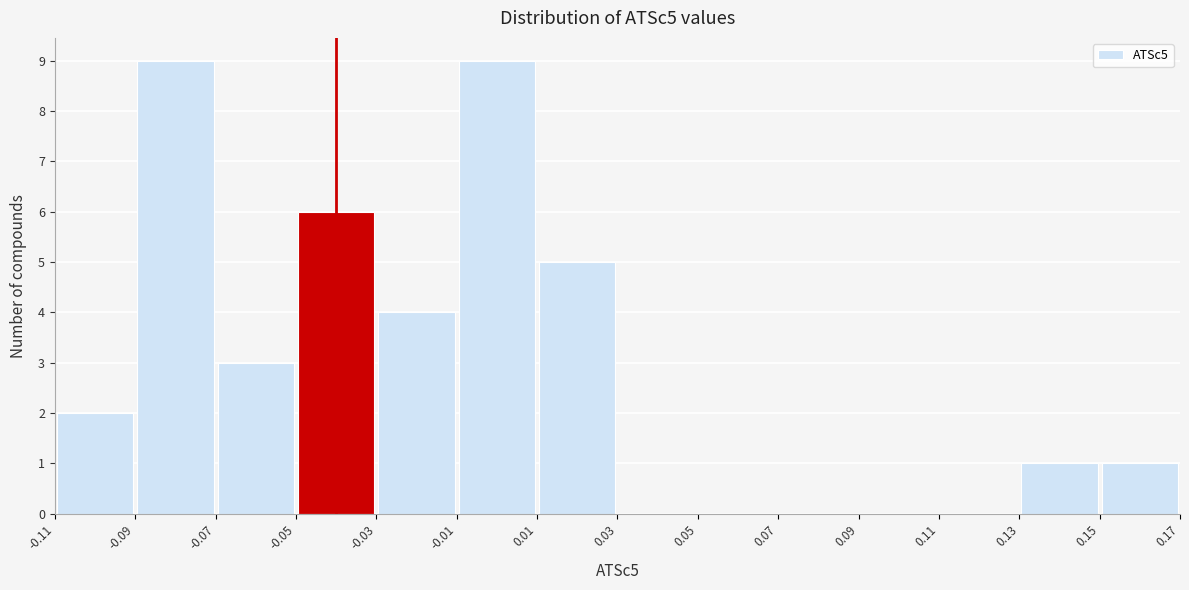

Reading left to right, list every bar in this chart as the range it spans on the x-axis followed by its height. The values are not printed on the chart, so give them approximately, as read against the axis.

-0.11 to -0.09: 2
-0.09 to -0.07: 9
-0.07 to -0.05: 3
-0.05 to -0.03: 6
-0.03 to -0.01: 4
-0.01 to 0.01: 9
0.01 to 0.03: 5
0.03 to 0.05: 0
0.05 to 0.07: 0
0.07 to 0.09: 0
0.09 to 0.11: 0
0.11 to 0.13: 0
0.13 to 0.15: 1
0.15 to 0.17: 1